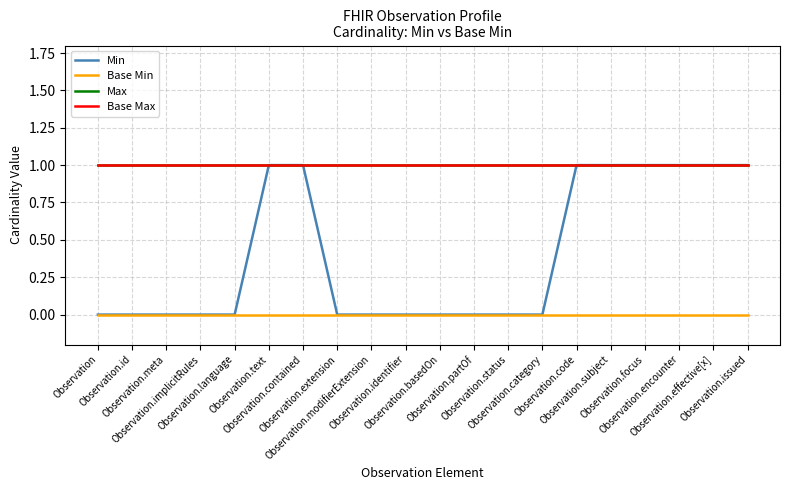

What position from the left is Observation.partOf?

12